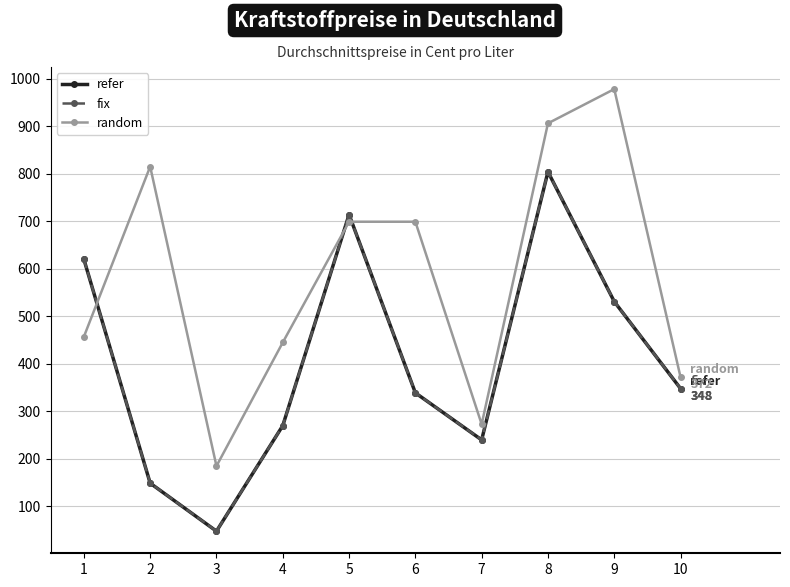

How many lines are shown in the chart?

3